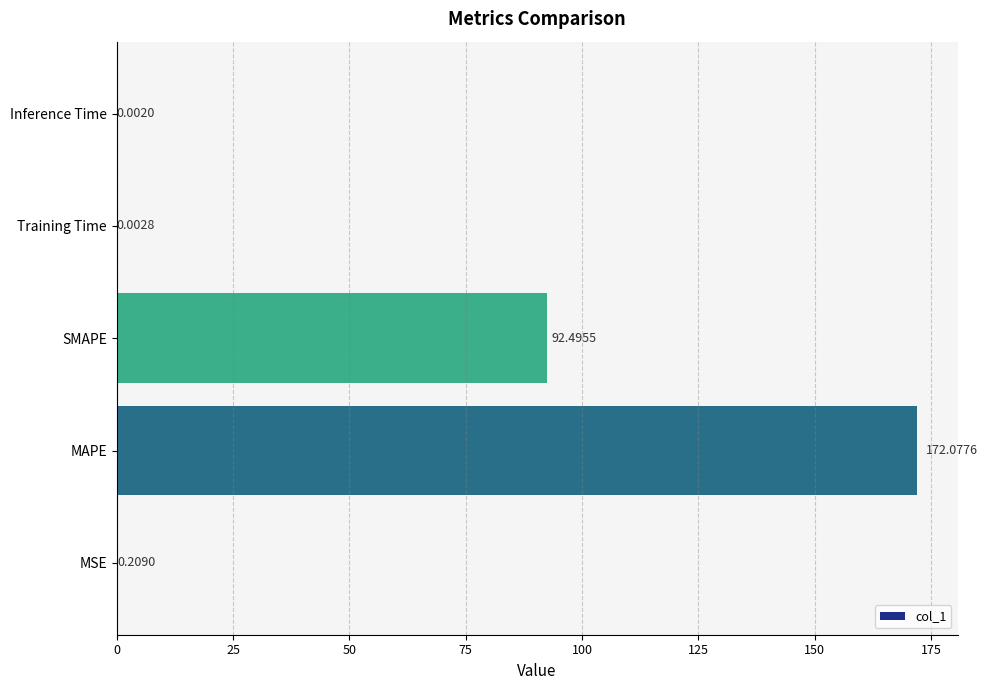

What is the maximum value shown in the chart?

172.1